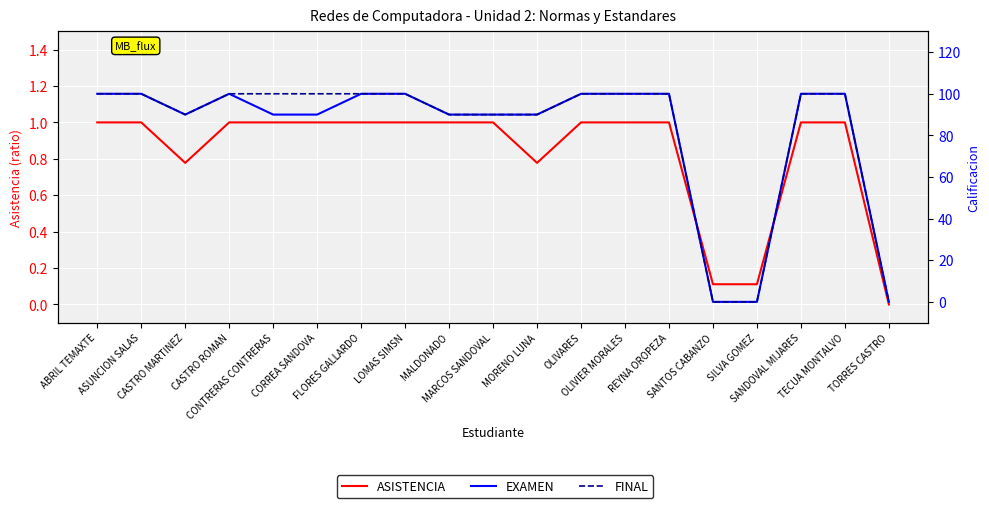

What is the total value across all series at CASTRO MARTINEZ?

180.8